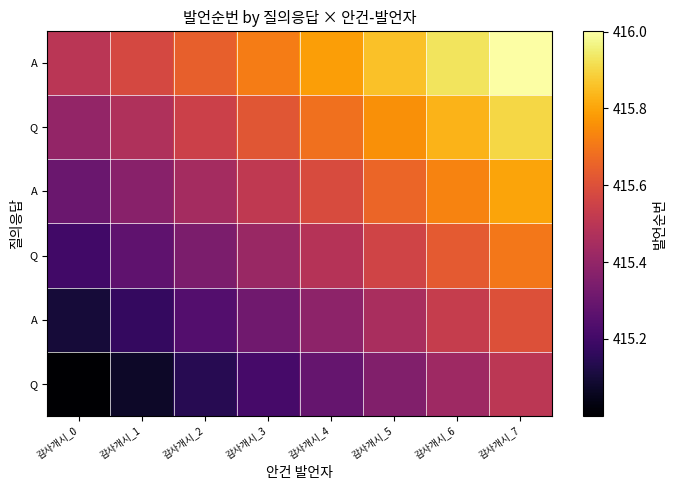

What is the total value across all series at 감사개시_1?

2491.9